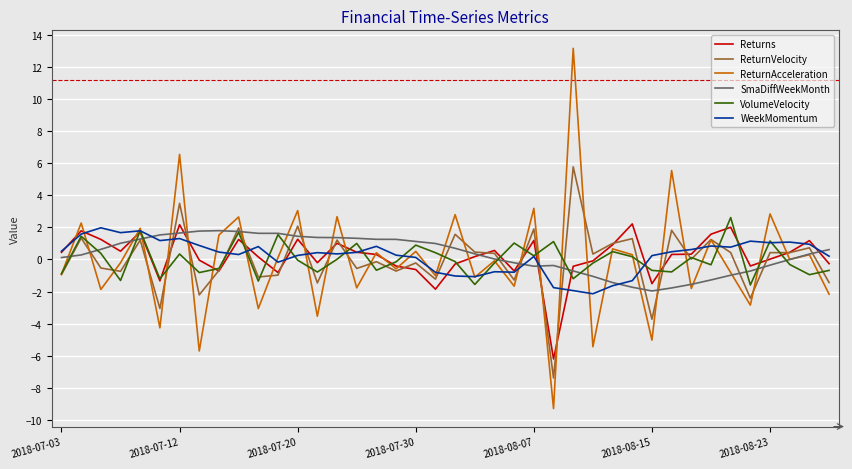

What is the smallest value displayed?

-9.3